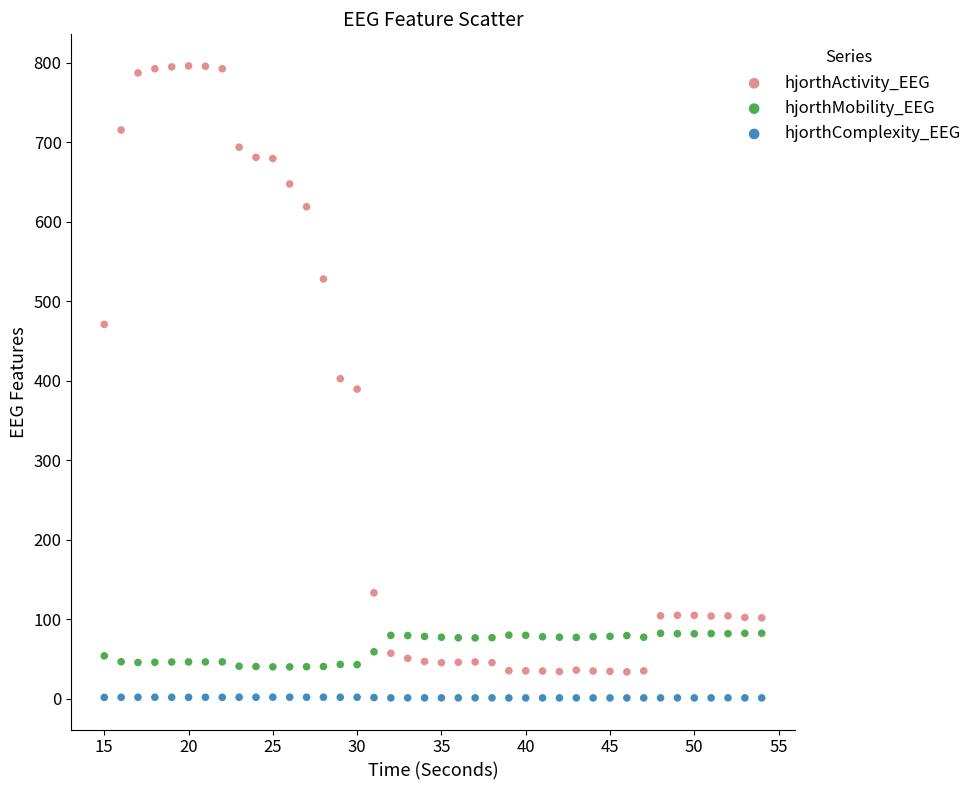

In the hjorthActivity_EEG series, what Y value is closest to 415?

402.7